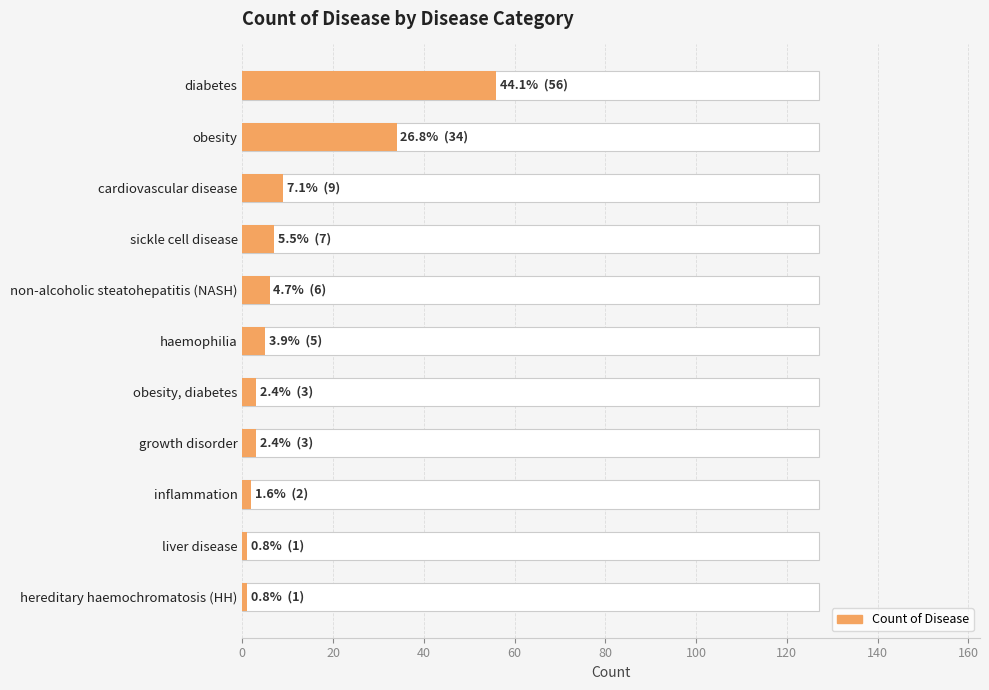

True or false: the data shows 2 at 160.

True